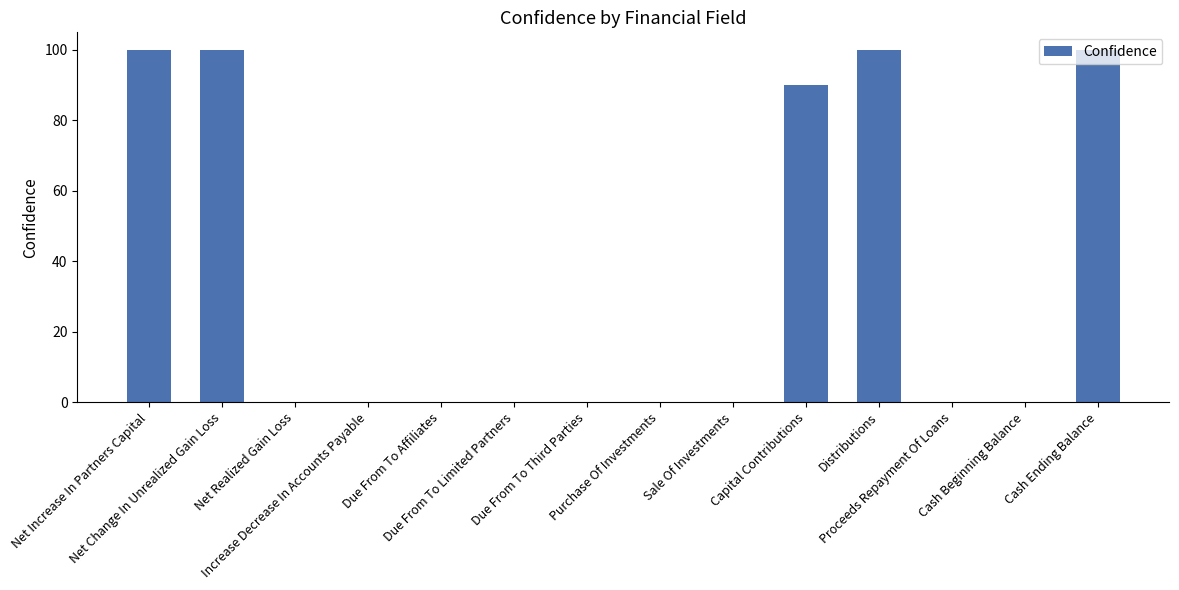

What is the average value?

35